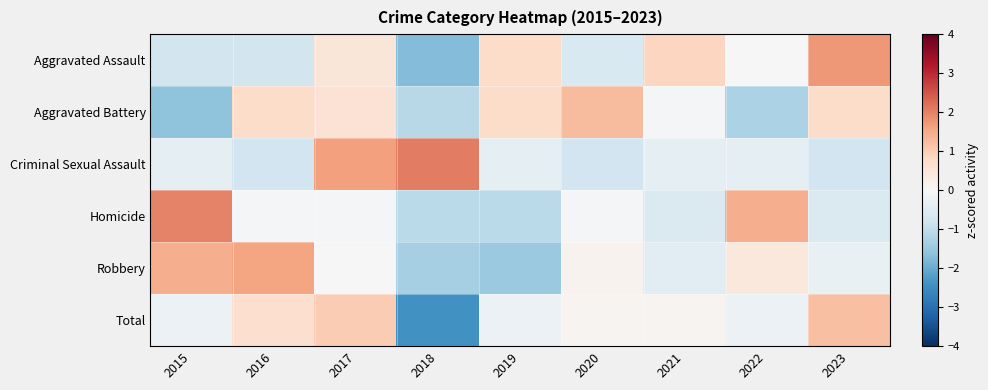

At 2015, list the series in order from smallest to largest.

Aggravated Battery, Aggravated Assault, Criminal Sexual Assault, Total, Robbery, Homicide